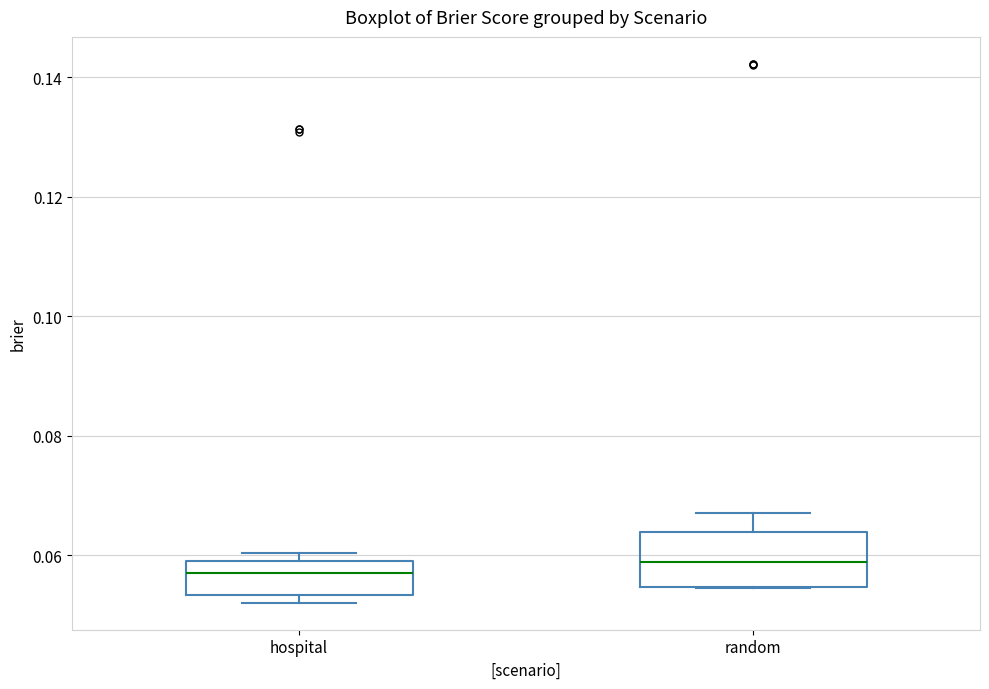

Comparing the boxes themselves (not the whiskers), which one is the tallest?

random